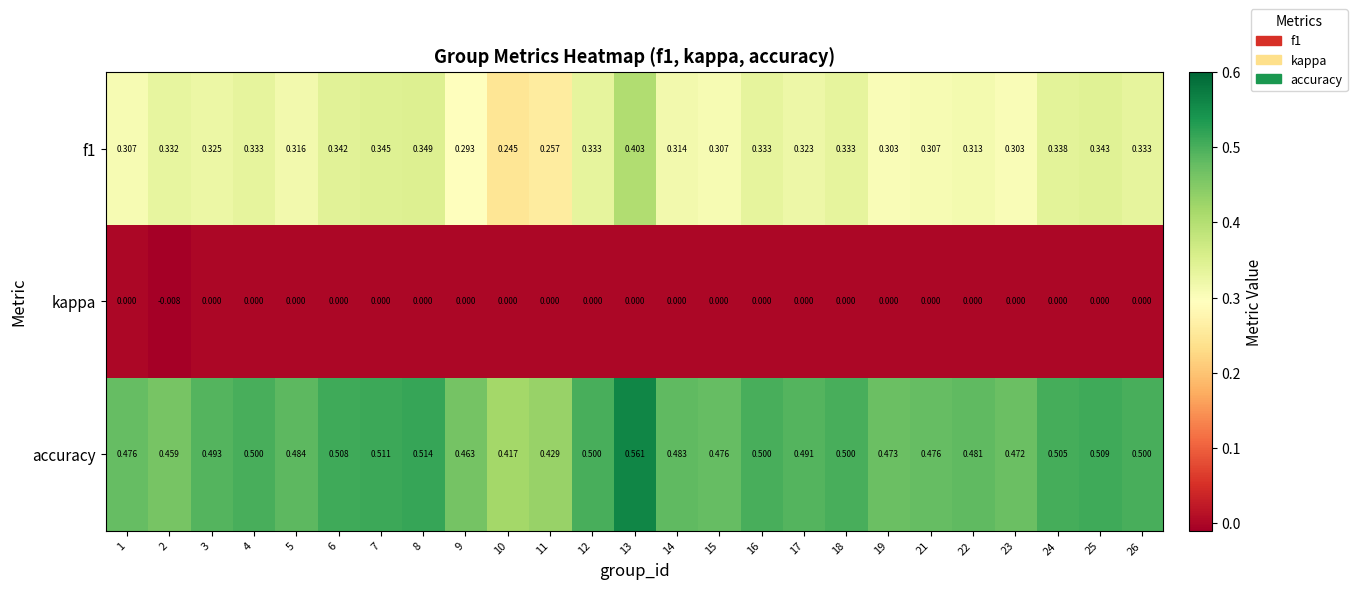

Which series has the largest total across all categories?

accuracy